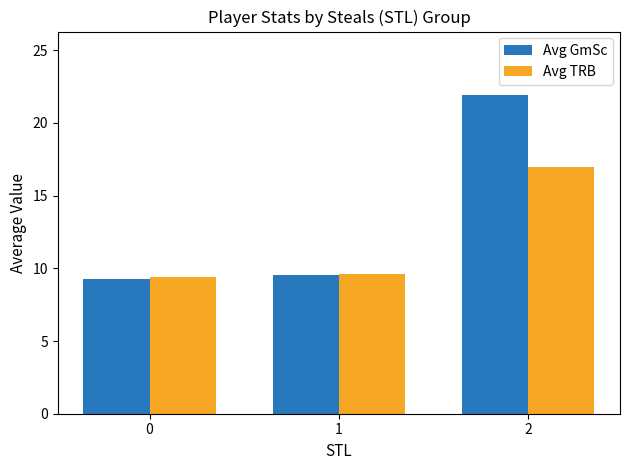

What is the sum of all Avg TRB values?

36.0